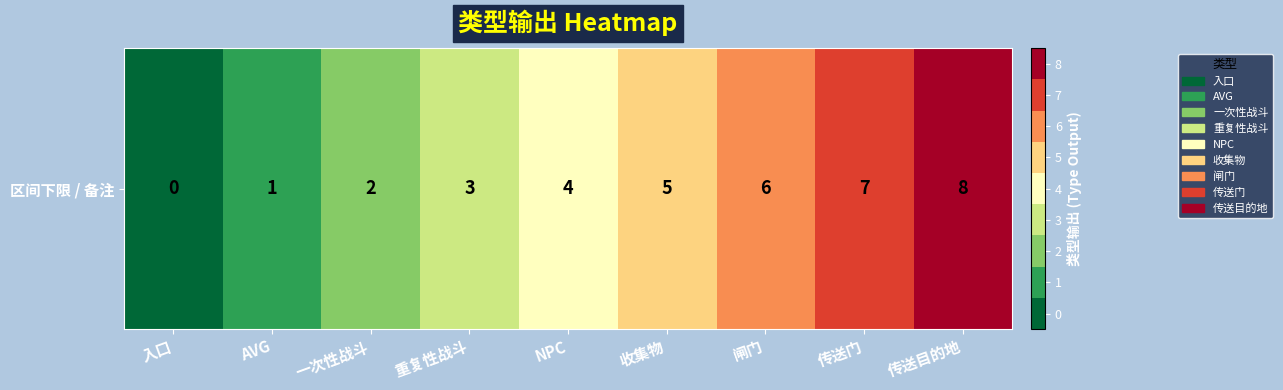

True or false: the data shows 3 at 收集物.

False